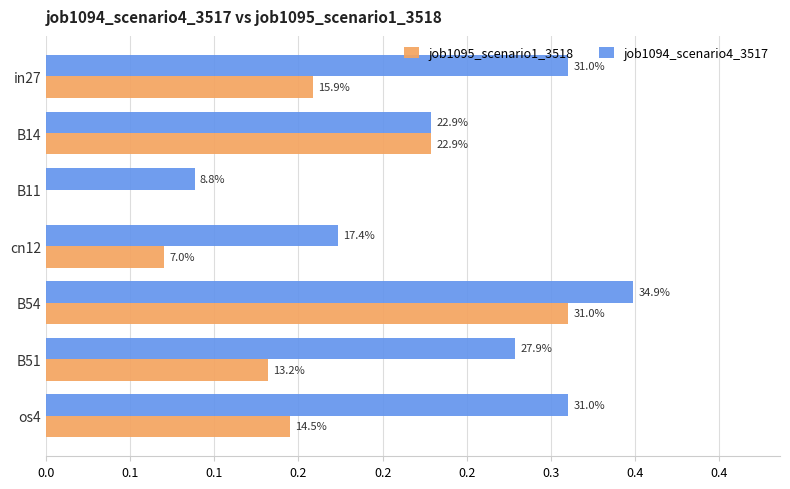

What are all the series names shown in the legend?

job1095_scenario1_3518, job1094_scenario4_3517